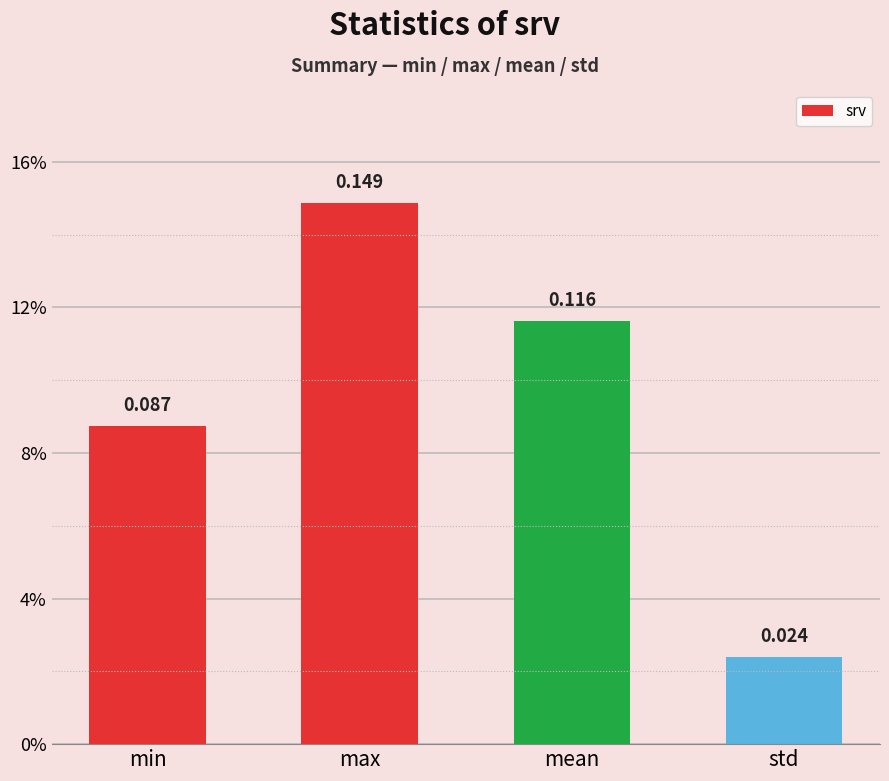

What is the difference between the maximum and minimum values?

0.1